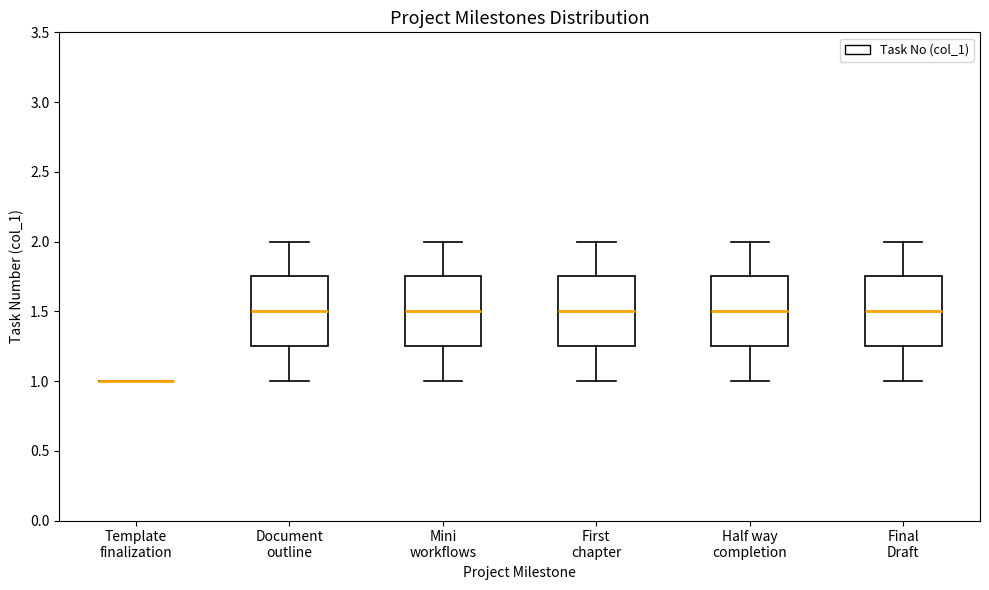

Where does the lower whisker of the box for Document outline end on the y-axis? The values are not printed on the chart, so give them approximately, as read against the axis.

1.00